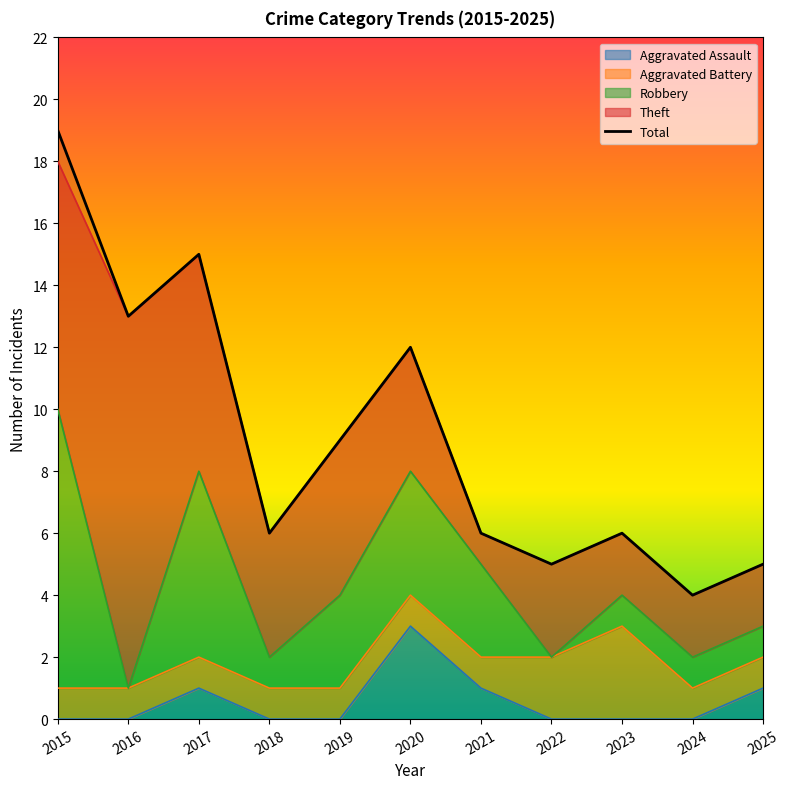

List the labels in order of value, smallest first.

2024, 2022, 2025, 2018, 2021, 2023, 2019, 2020, 2016, 2017, 2015